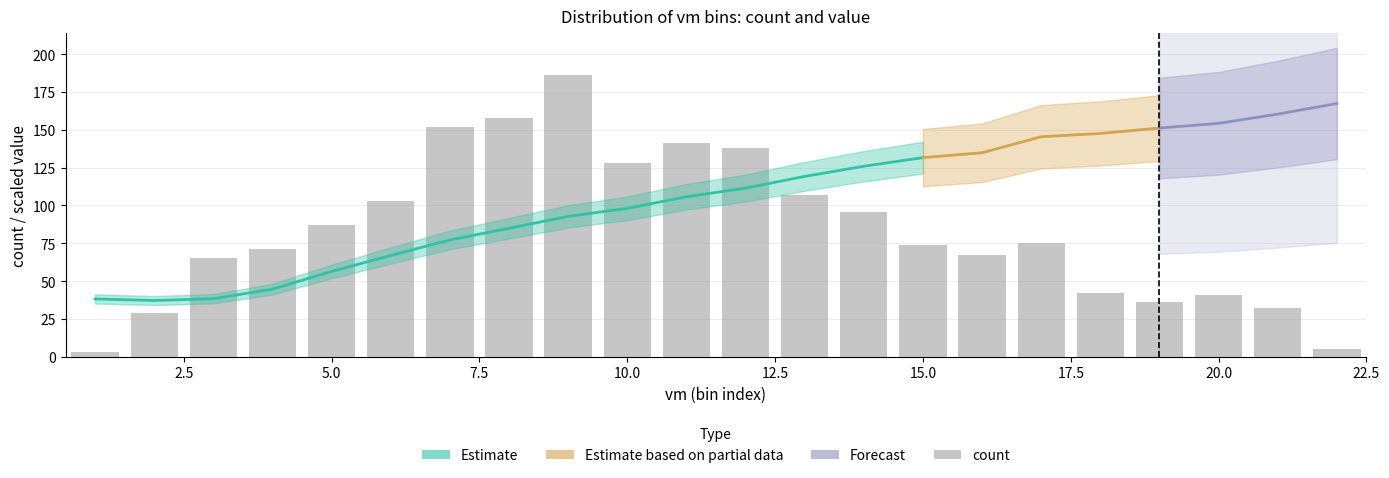

What is the value of the 2nd bar from the left?

29